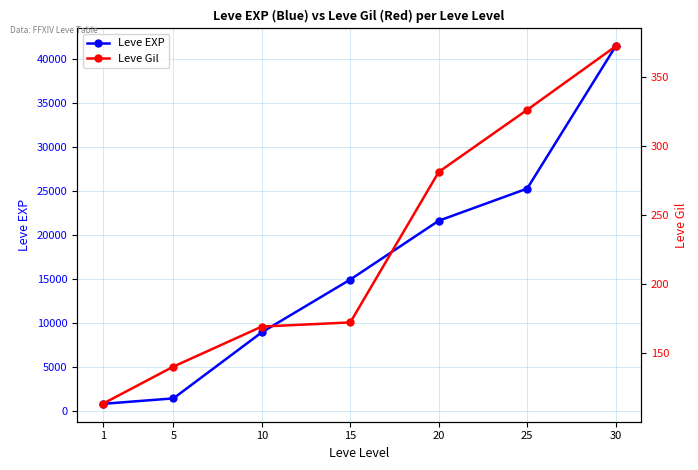

Between 20 and 30, which series saw the biggest shift?

Leve EXP